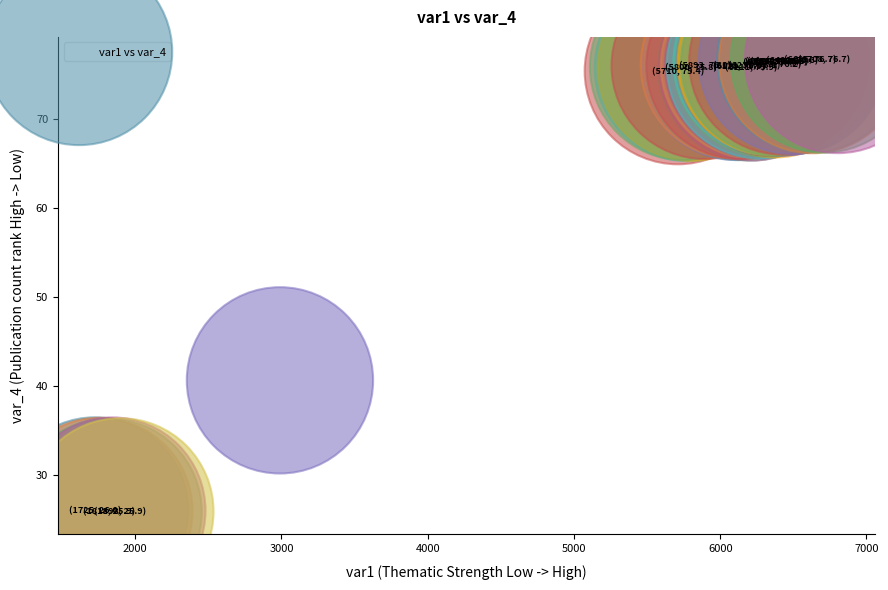

What Y value in the scatter plot is closest to 51?

40.6